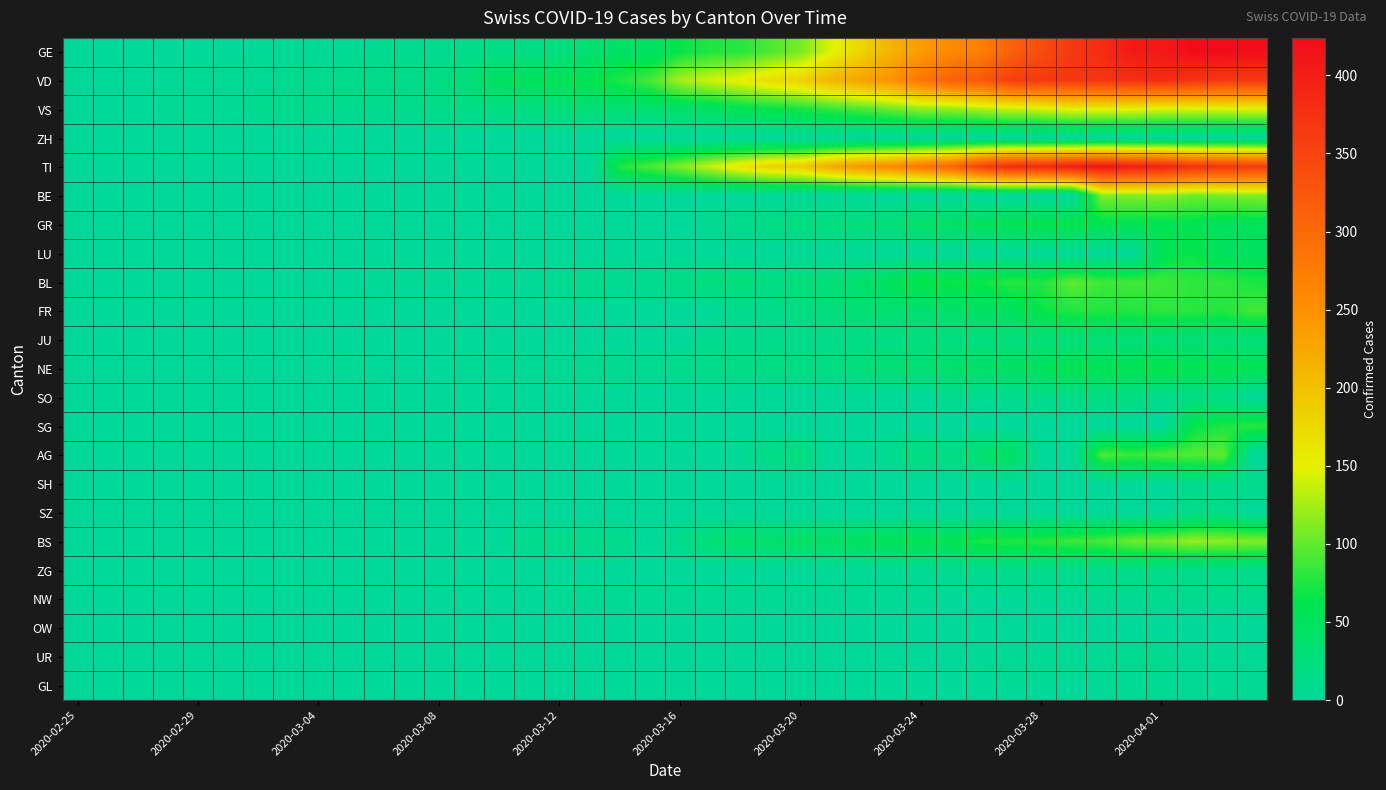

At how many categories does at least one series exceed 213?

15